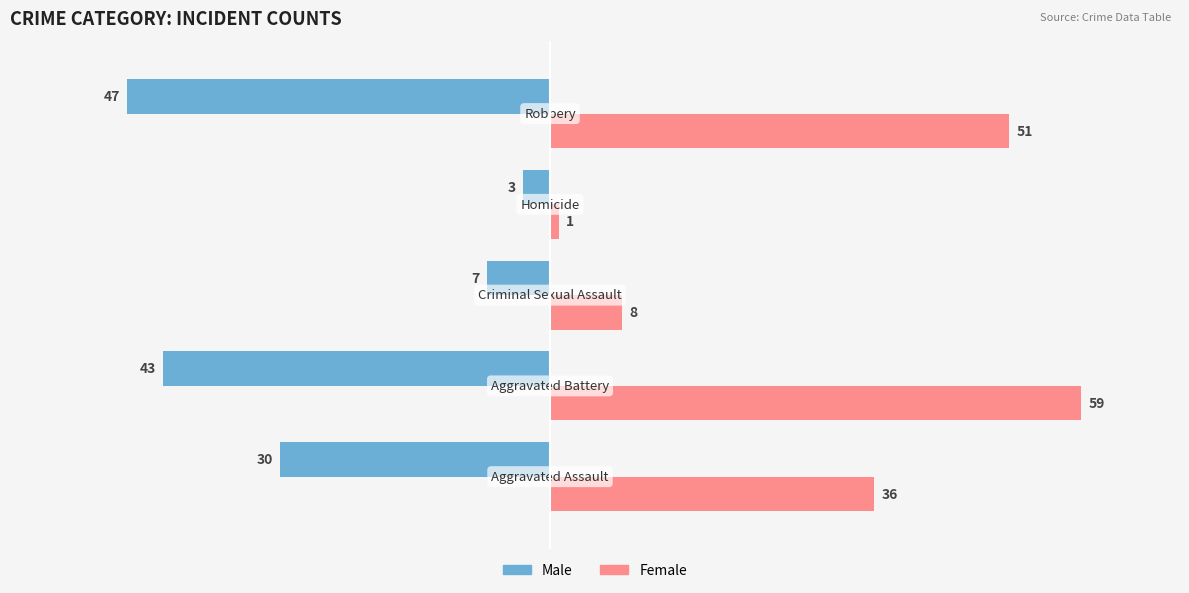

At how many categories does at least one series exceed 25?

3